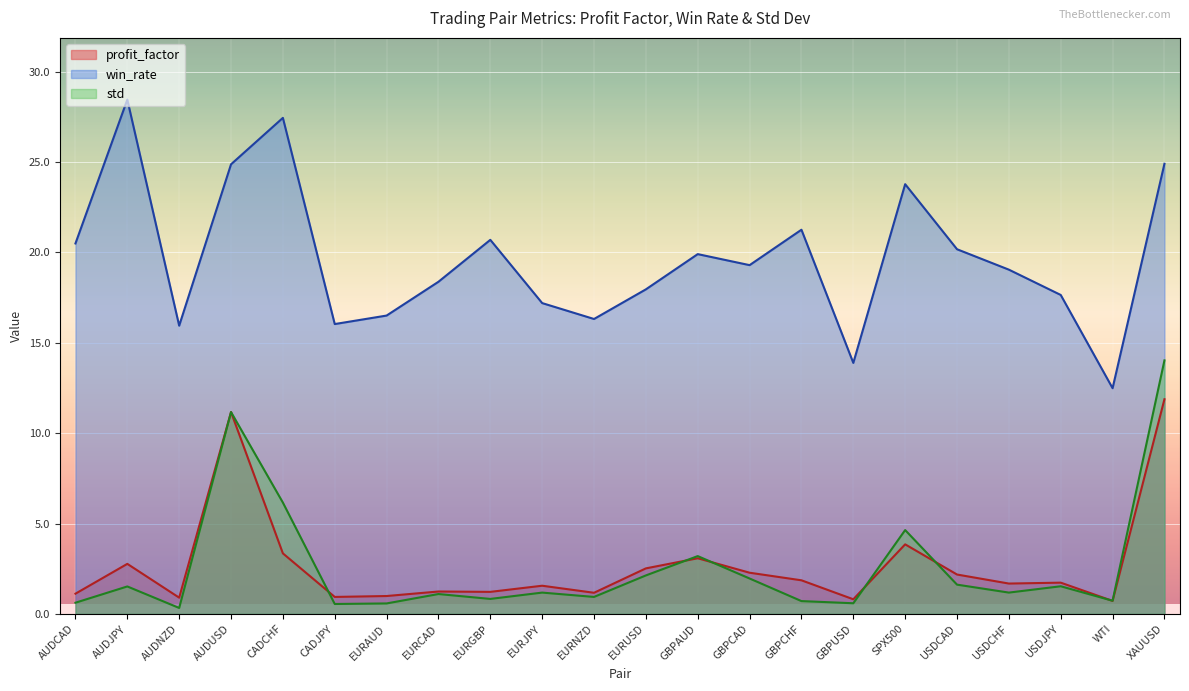

What is the value of the std point at the 12th from the left?

2.1